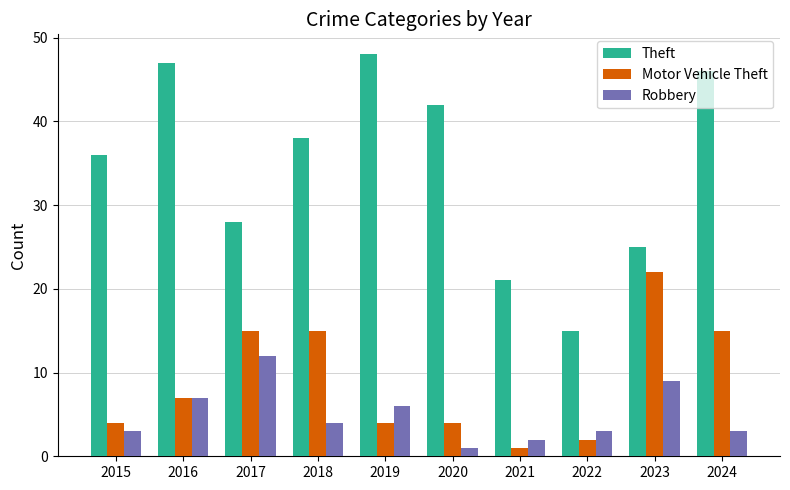

The value of Motor Vehicle Theft at 2023 is 35. True or false?

False